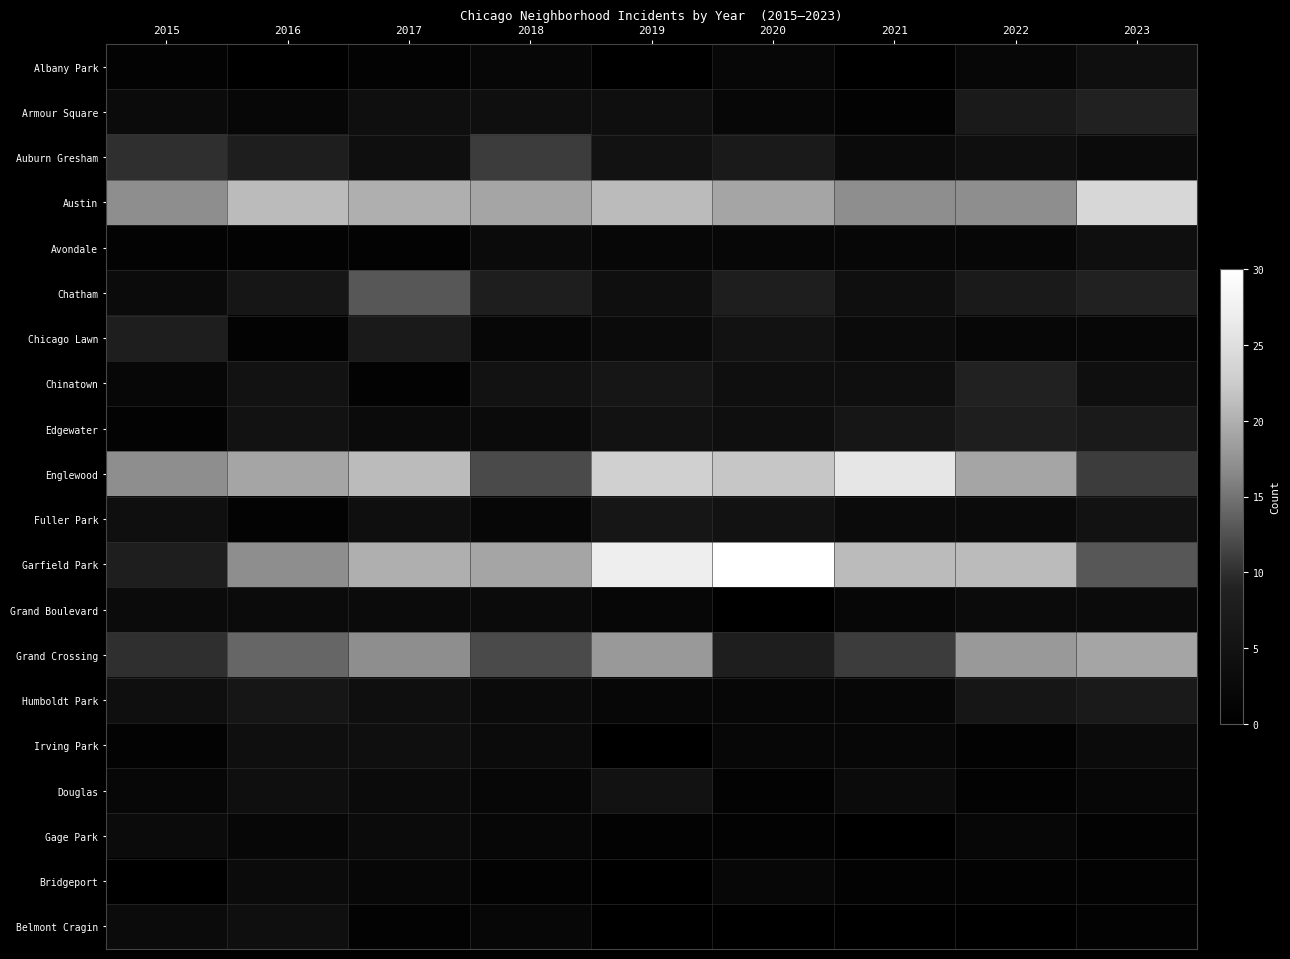

What is the total value across all series at 2021?

111